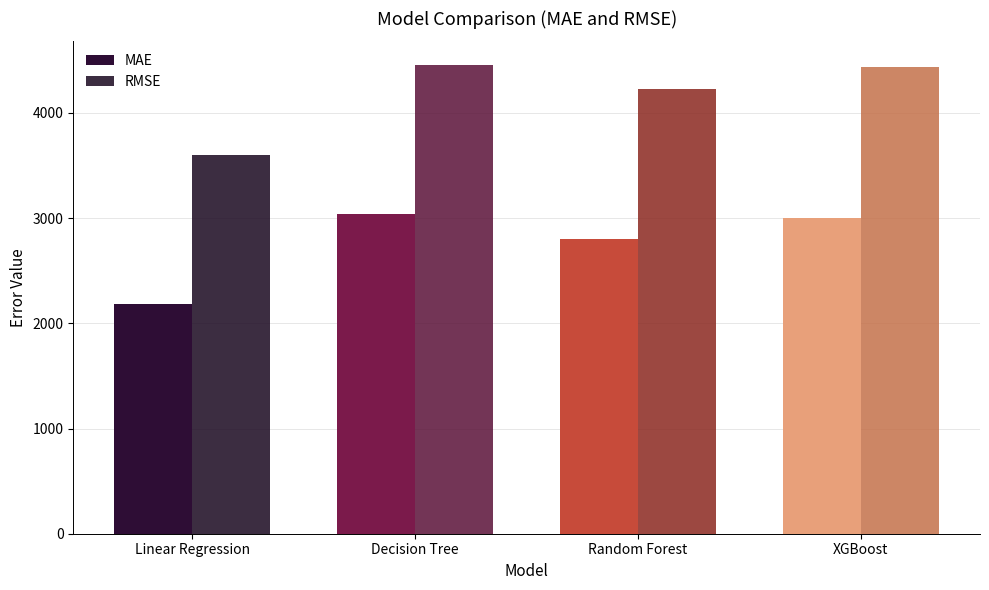

What is the value of the RMSE bar at the 3rd from the left?

4223.5